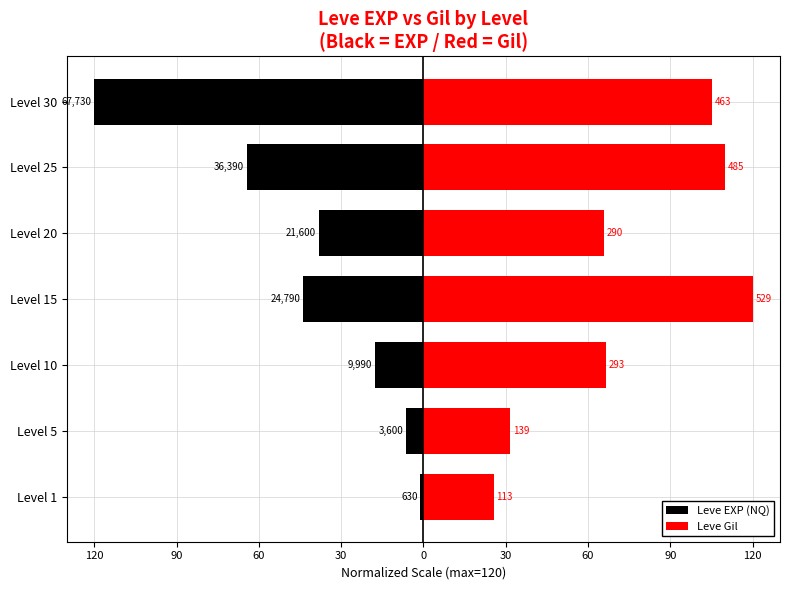

Is it true that Leve EXP (NQ) equals -33.9 at Level 25?

False